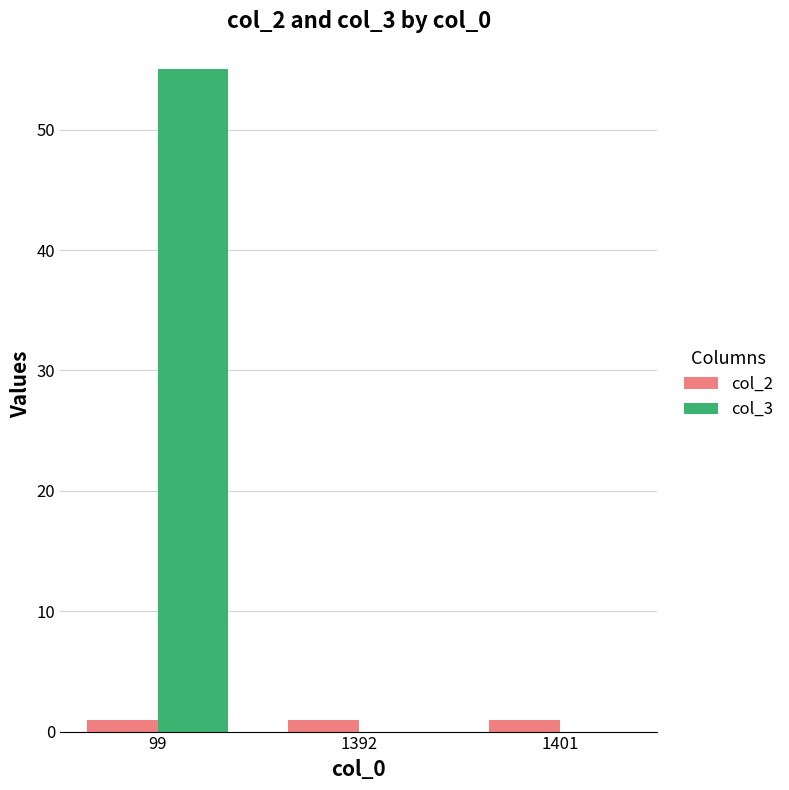

What is the spread (max minus min) of values at 1401?

1